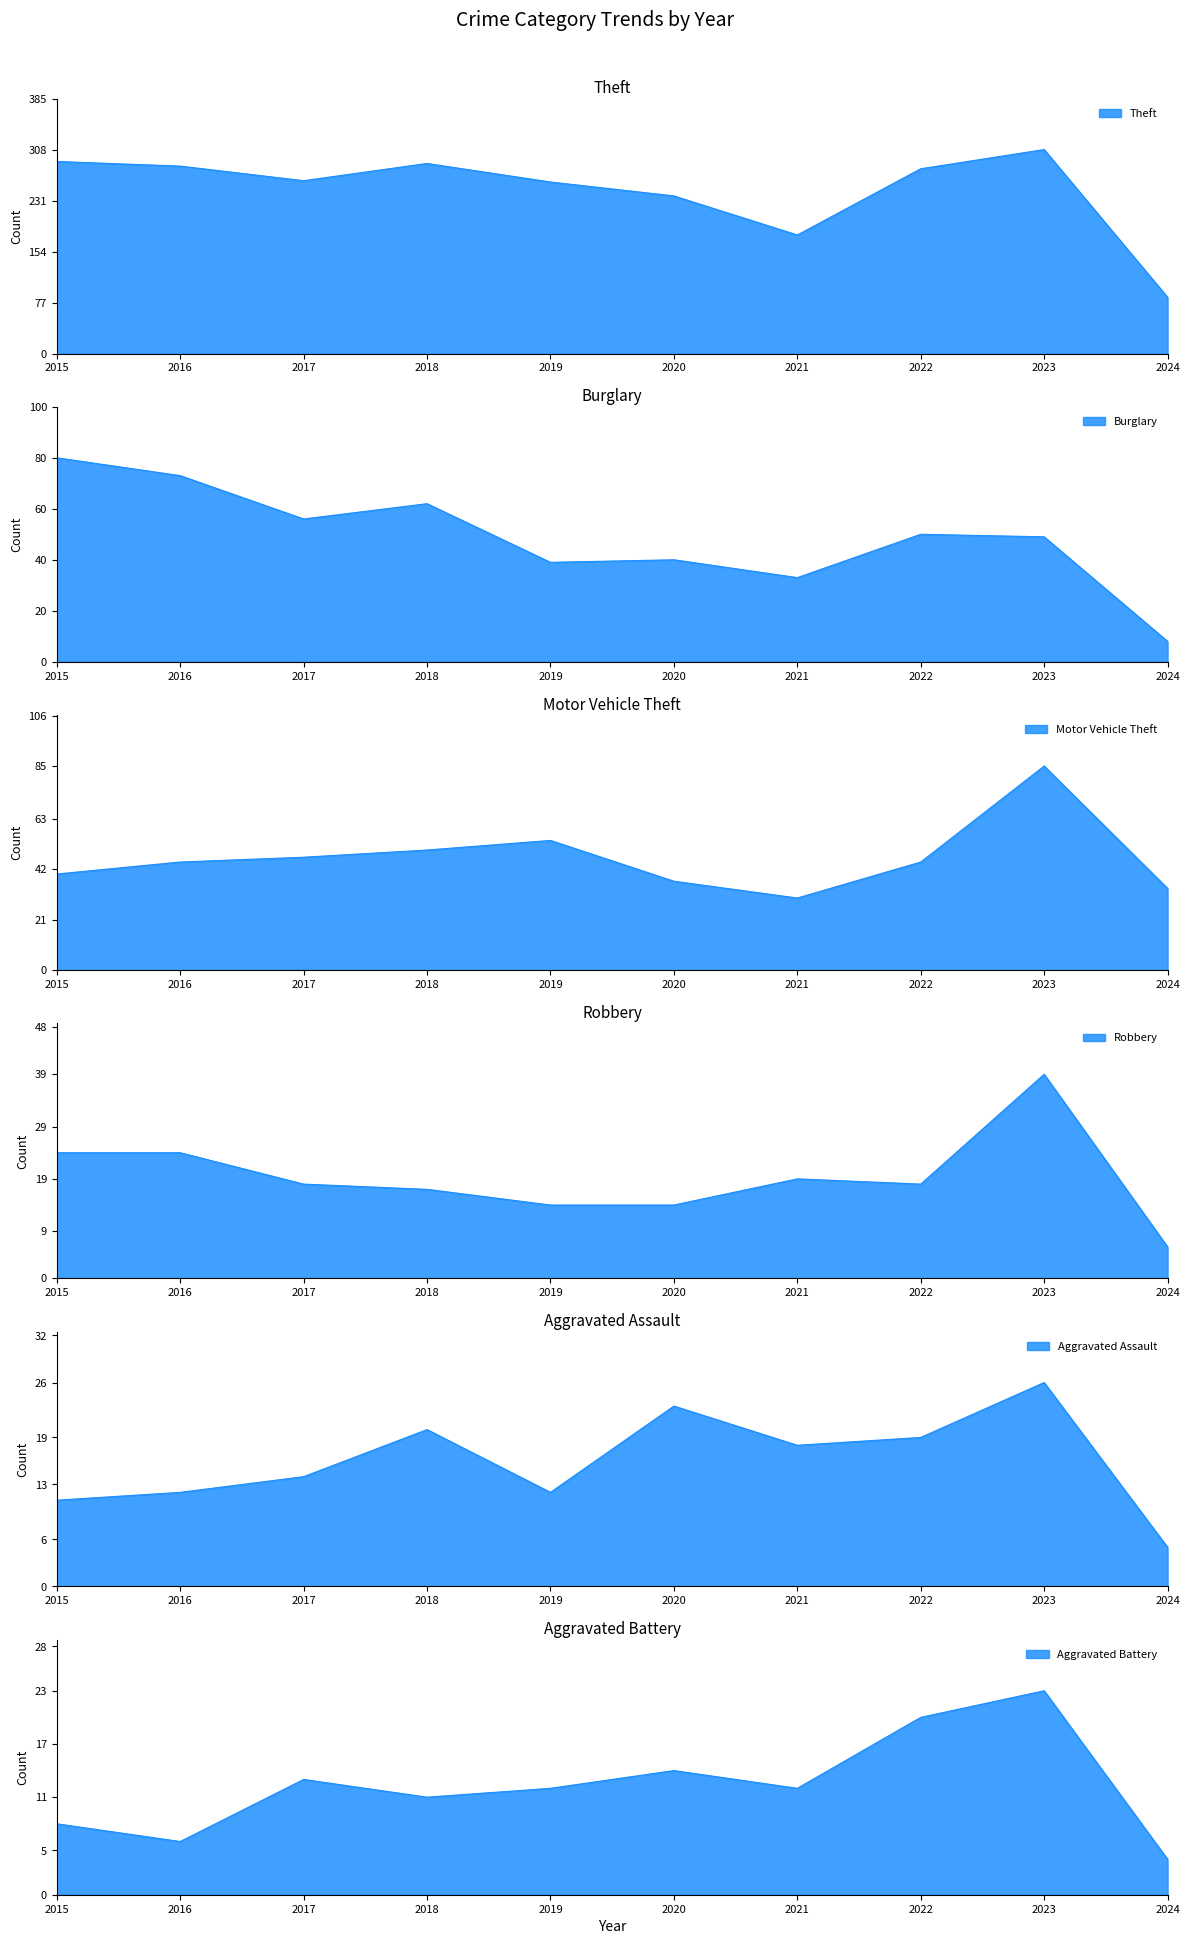

List the series in order of their peak value, lowest first.

Aggravated Battery, Aggravated Assault, Robbery, Burglary, Motor Vehicle Theft, Theft